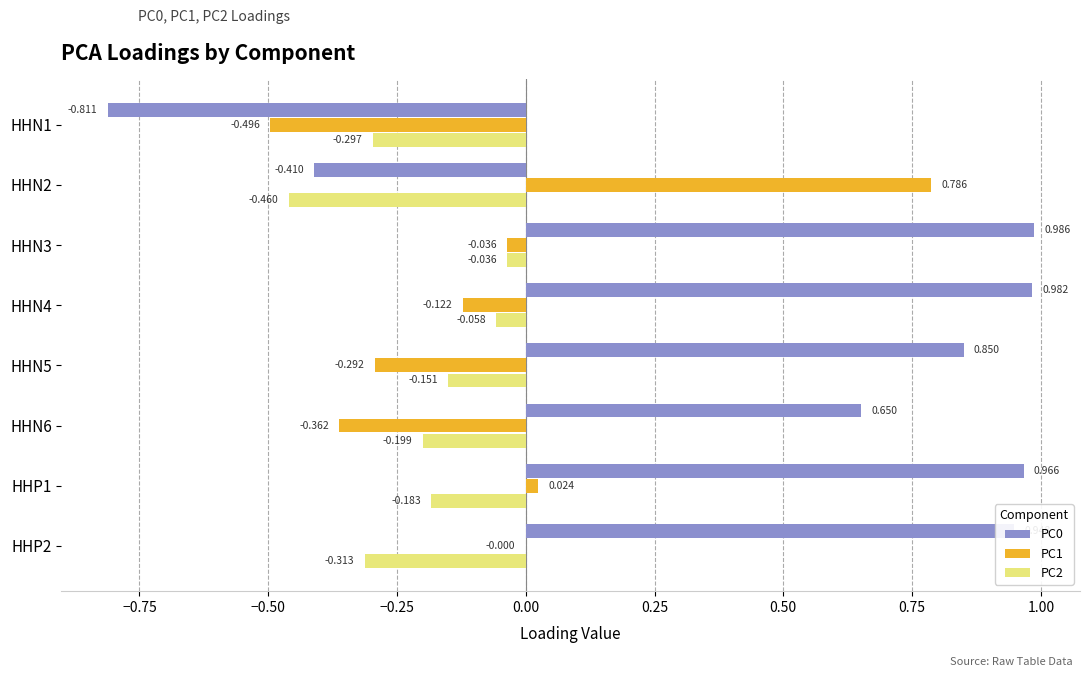

Where is PC0 nearest to the value 0?

HHN2